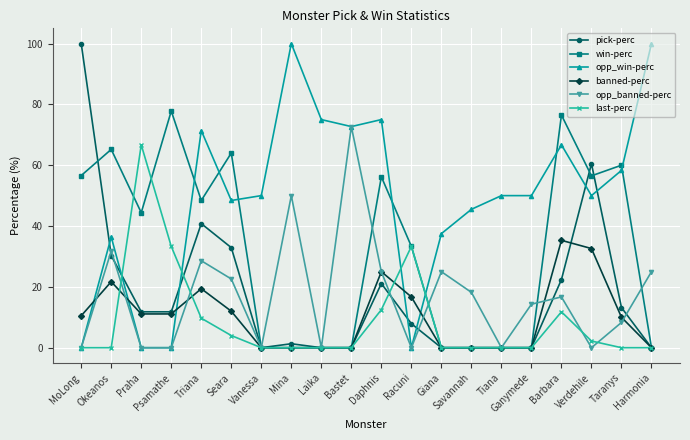

What is the maximum value shown in the chart?

100.0